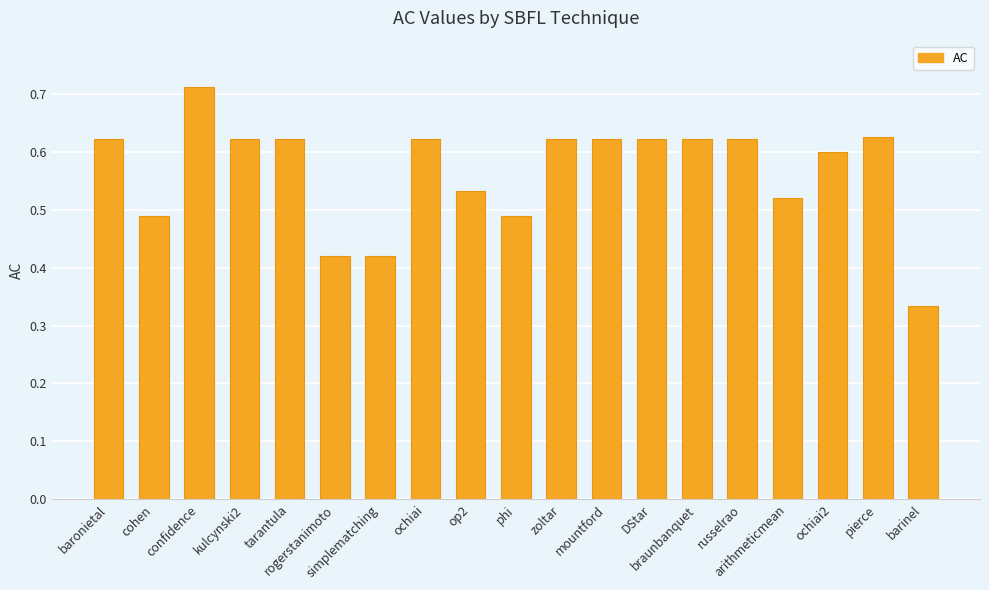

The value at braunbanquet is 0.6. True or false?

True